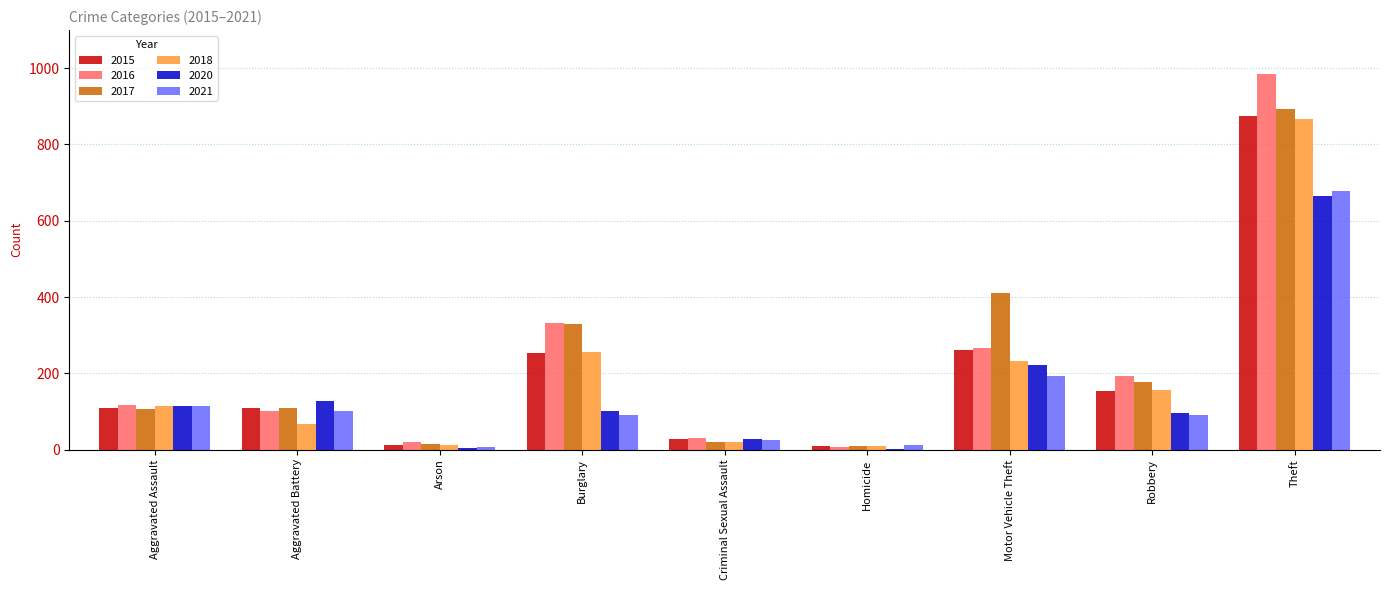

What value does the 2016 series have at Motor Vehicle Theft?

265